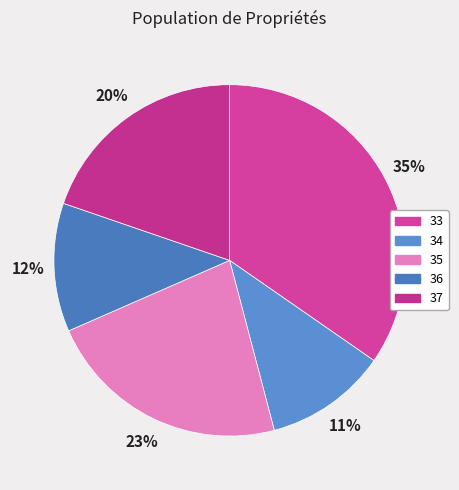

Rank the categories by value from highest to lowest.

33, 35, 37, 36, 34